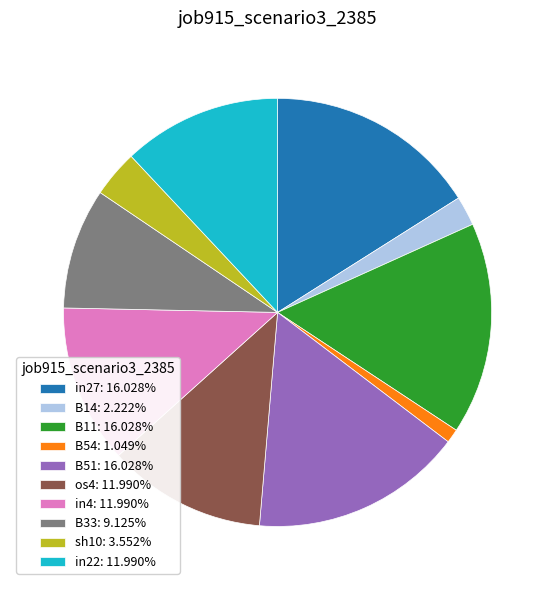

Count the number of slices in the pie.

10